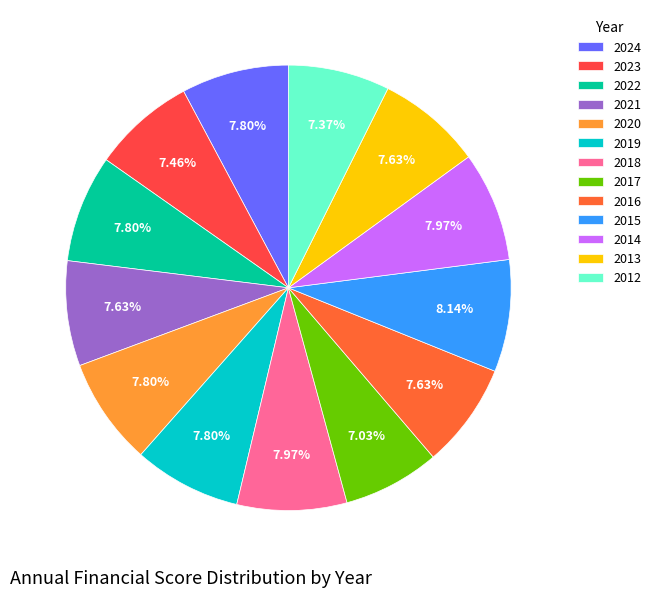

Rank the categories by value from highest to lowest.

2015, 2018, 2014, 2024, 2022, 2020, 2019, 2021, 2016, 2013, 2023, 2012, 2017